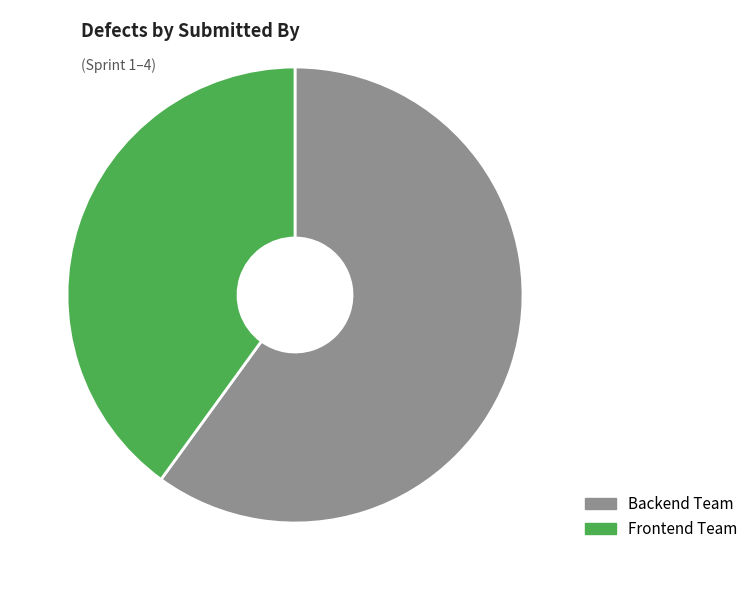

Is the sum of Backend Team and Frontend Team greater than half?

Yes